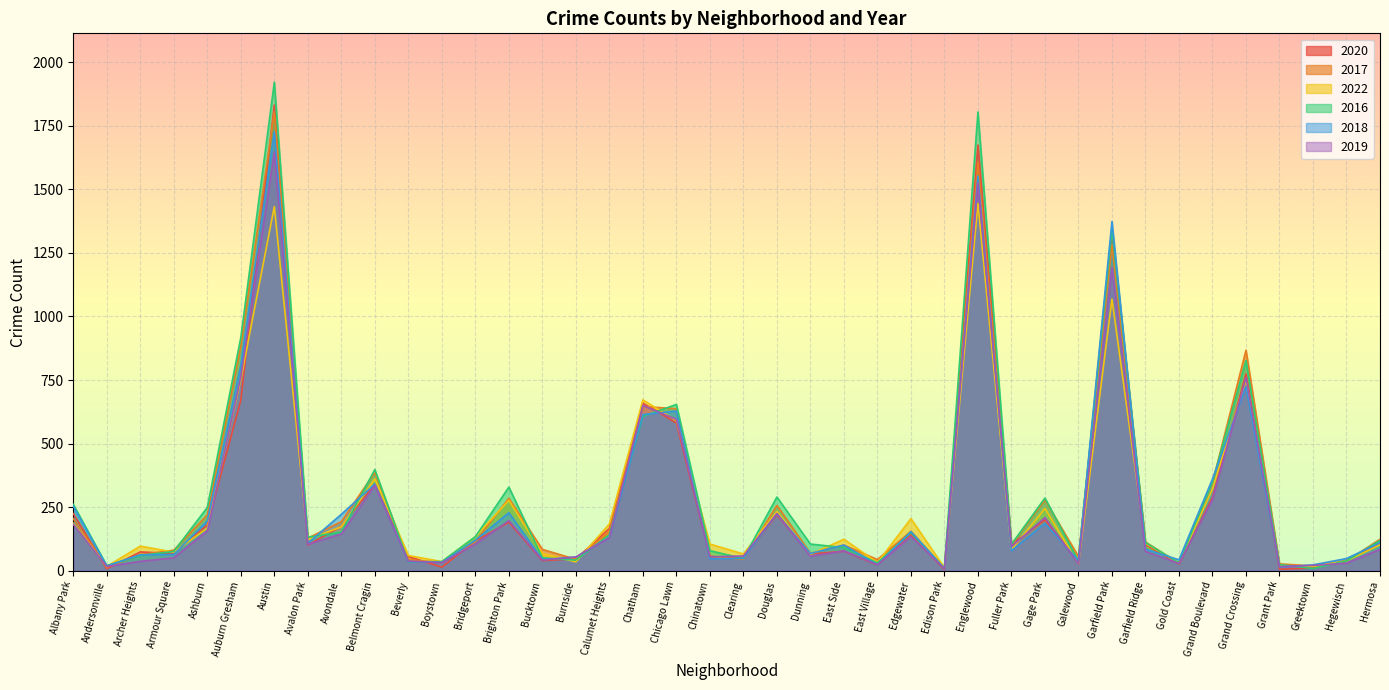

At which category is the sum across all series the highest?

Austin